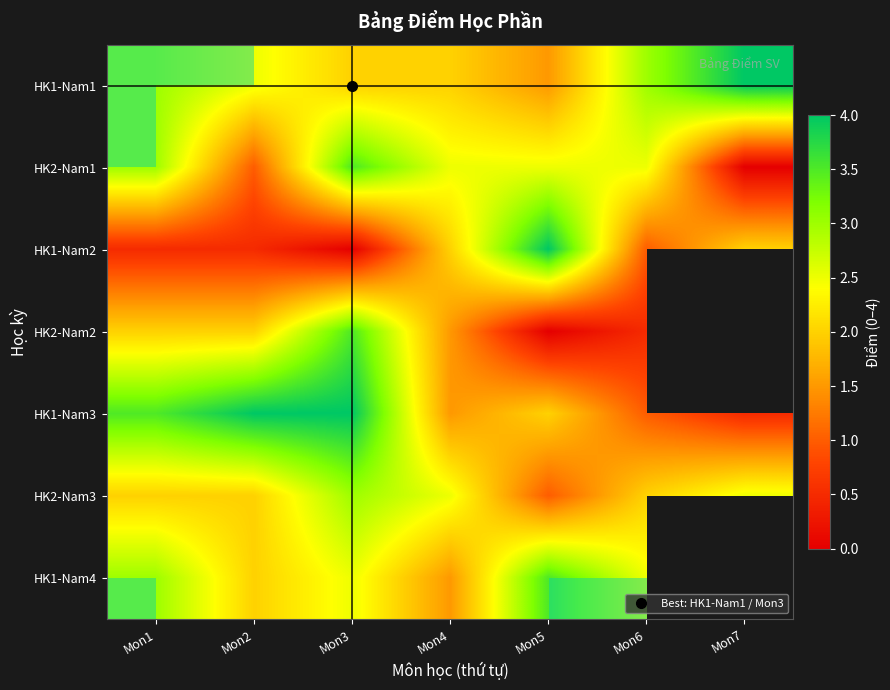

How many 4 values are between 2 and 4?

2